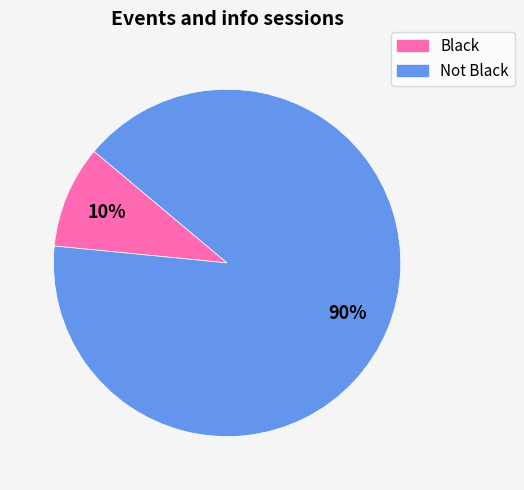

How many segments does this pie chart have?

2